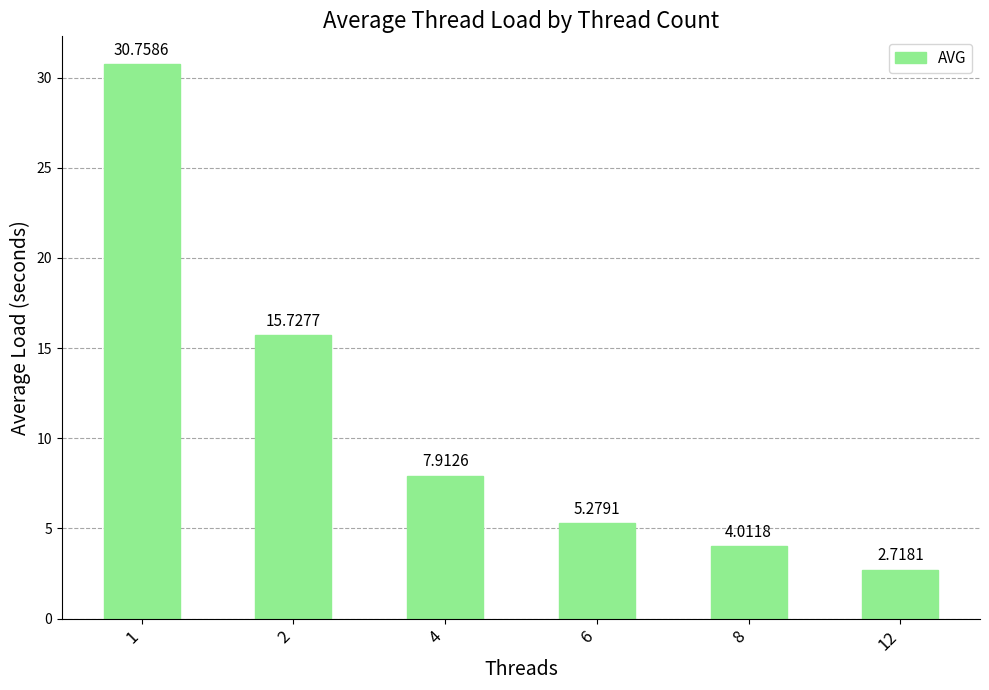

Rank the categories by value from lowest to highest.

12, 8, 6, 4, 2, 1